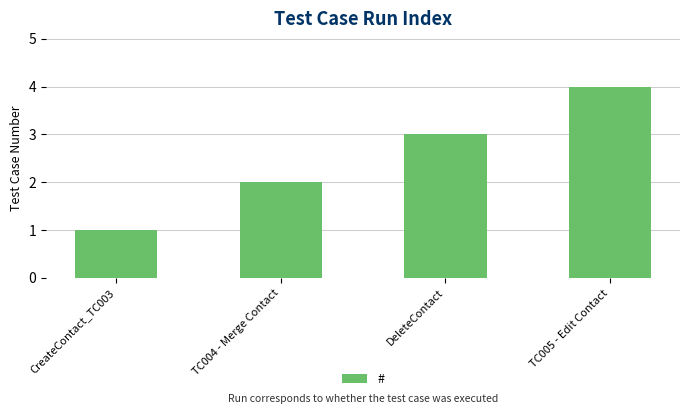

Reading right to left, list all the values displayed in this chart.

TC005 - Edit Contact=4	DeleteContact=3	TC004 - Merge Contact=2	CreateContact_TC003=1